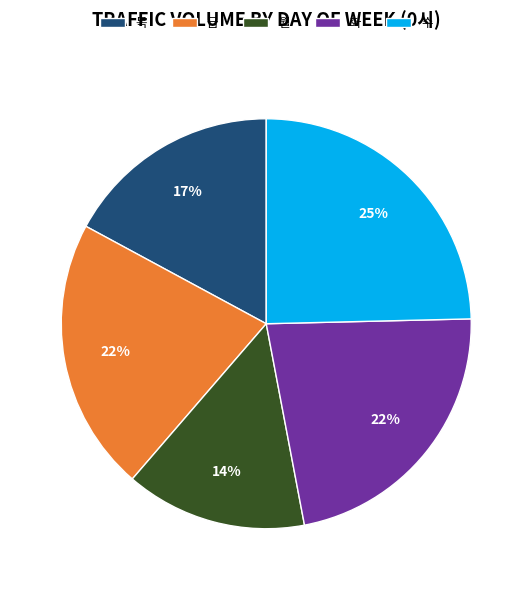

Which category has the biggest portion of the pie?

수